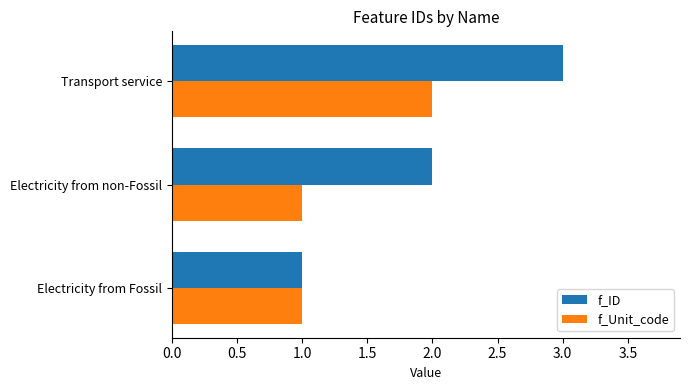

What is the average value of the f_Unit_code series?

1